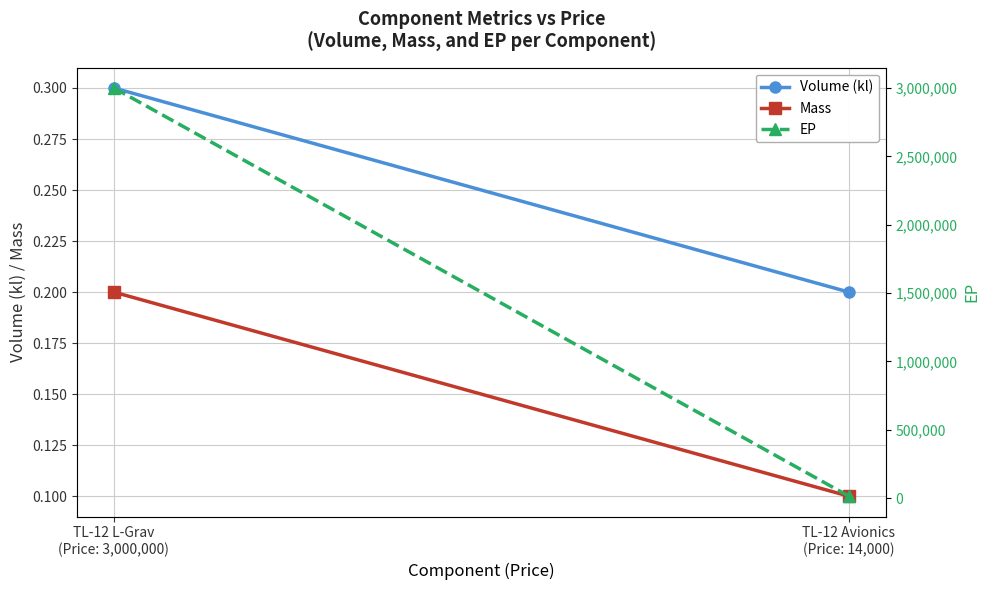

True or false: Mass has a value of 0.2 at TL-12 L-Grav
(Price: 3,000,000).

True